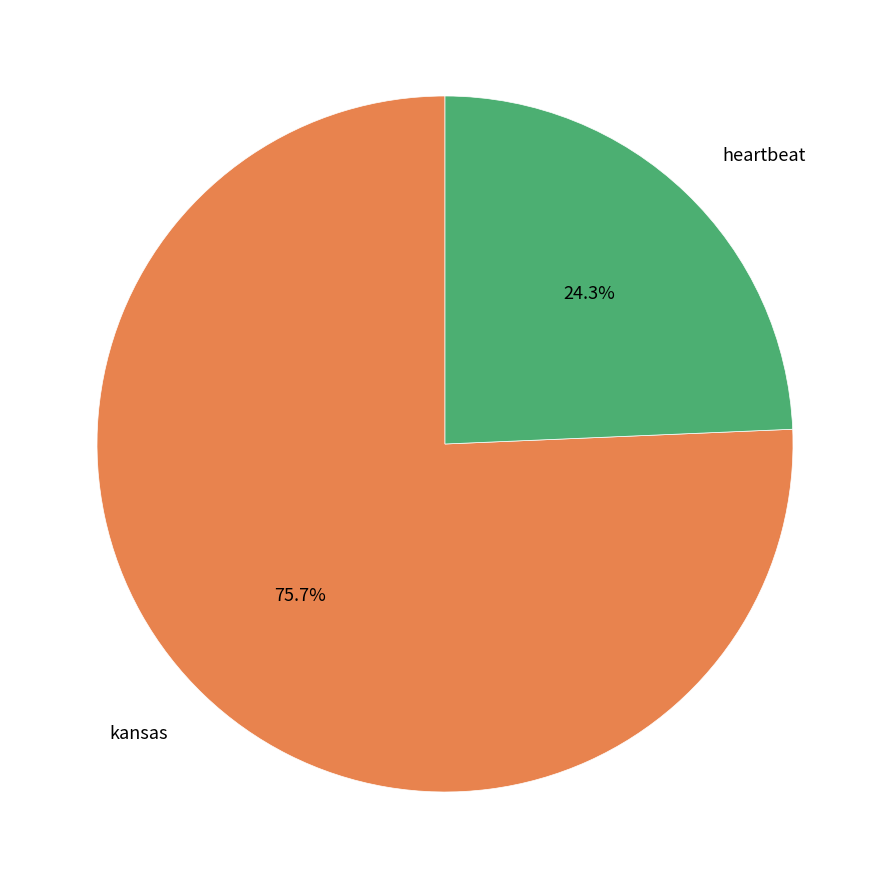

Combined, do kansas and heartbeat account for over 50%?

Yes